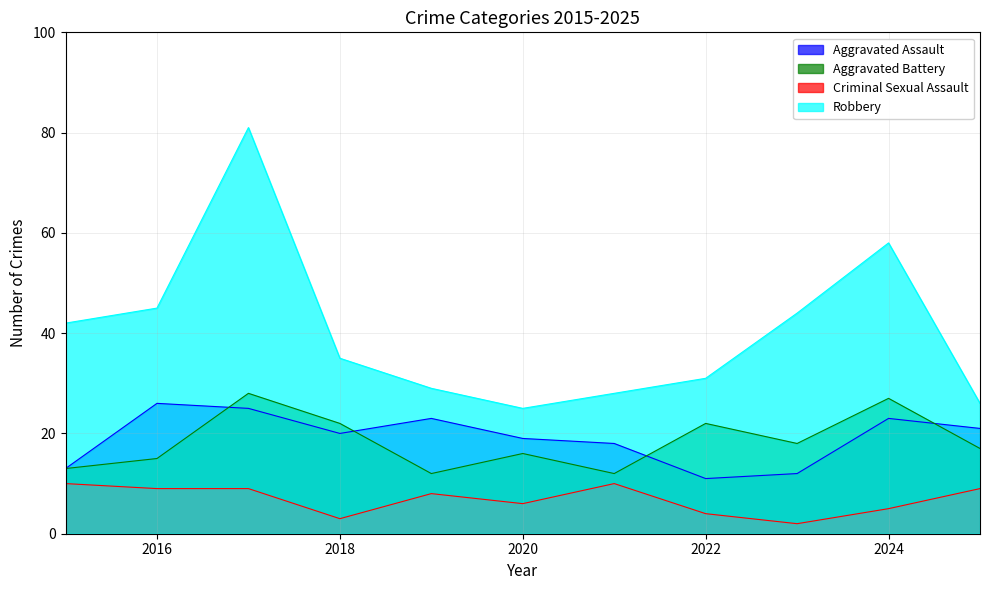

In Aggravated Battery, how many points are lower than both neighbors (excluding endpoints)?

3